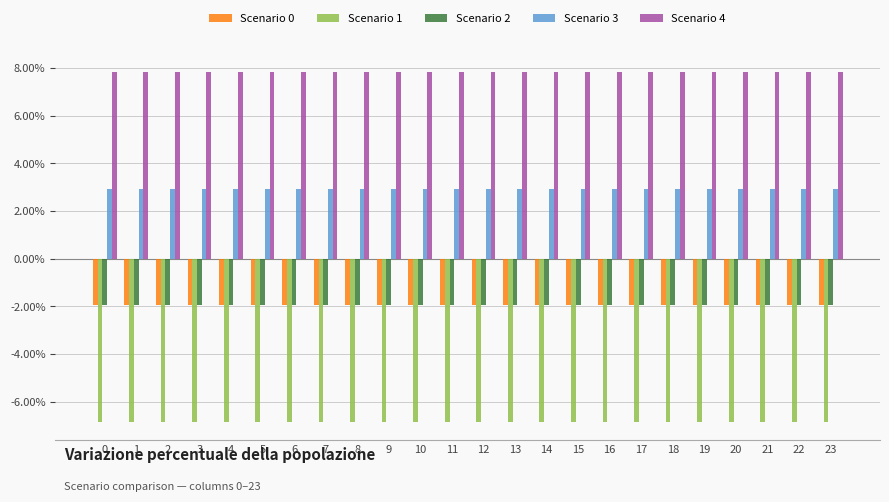

What is the sum of all Scenario 1 values?

-164.7